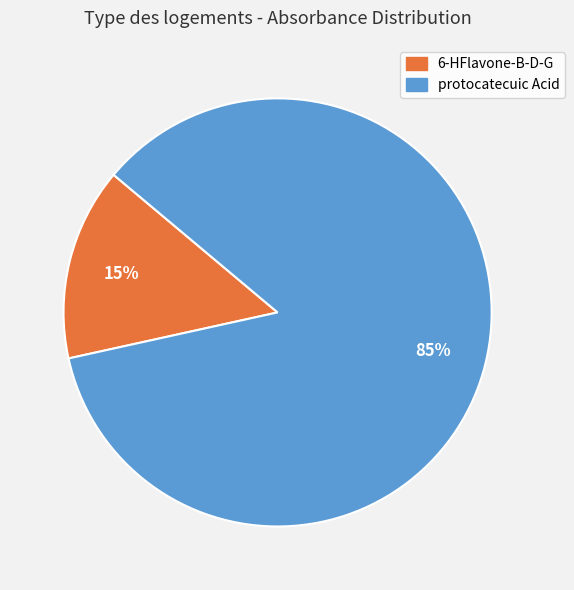

The 6-HFlavone-B-D-G slice represents 15% of the pie. True or false?

True